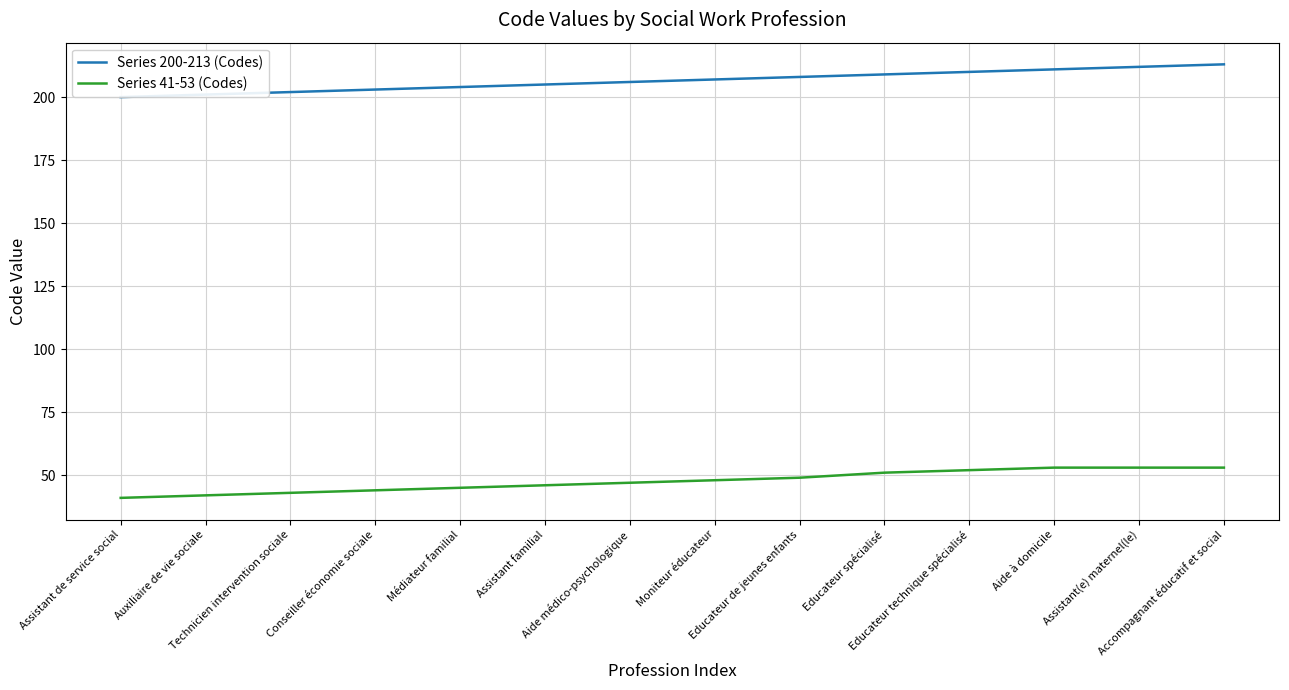

Rank the series by their maximum value, from highest to lowest.

Series 200-213 (Codes), Series 41-53 (Codes)